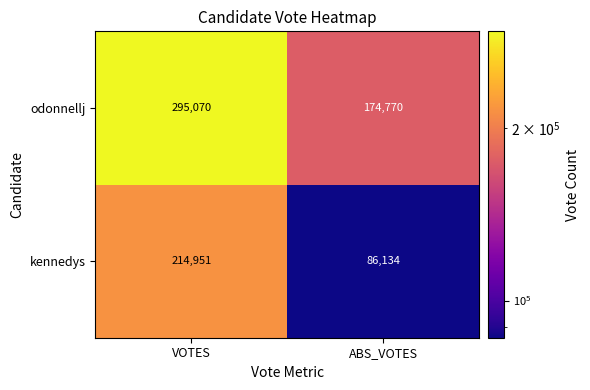

Which series has the largest range (max minus min)?

kennedys